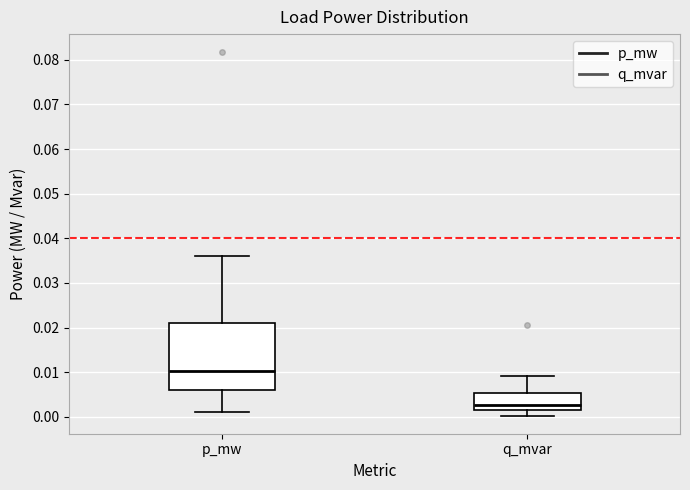

Reading left to right, read every box against the y-axis: the position of its median line, the range the box covers, and the ends of its whiskers. The values are not printed on the chart, so give them approximately, as read against the axis.

p_mw: median 0.010, box 0.006 to 0.021, whiskers 0.001 to 0.036
q_mvar: median 0.003, box 0.001 to 0.005, whiskers 0.000 to 0.009